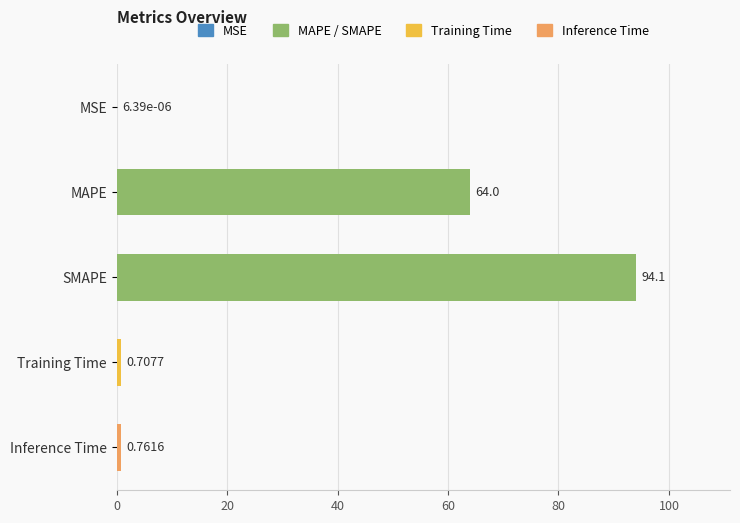

What is the change in value from MSE to MAPE?

+64.0